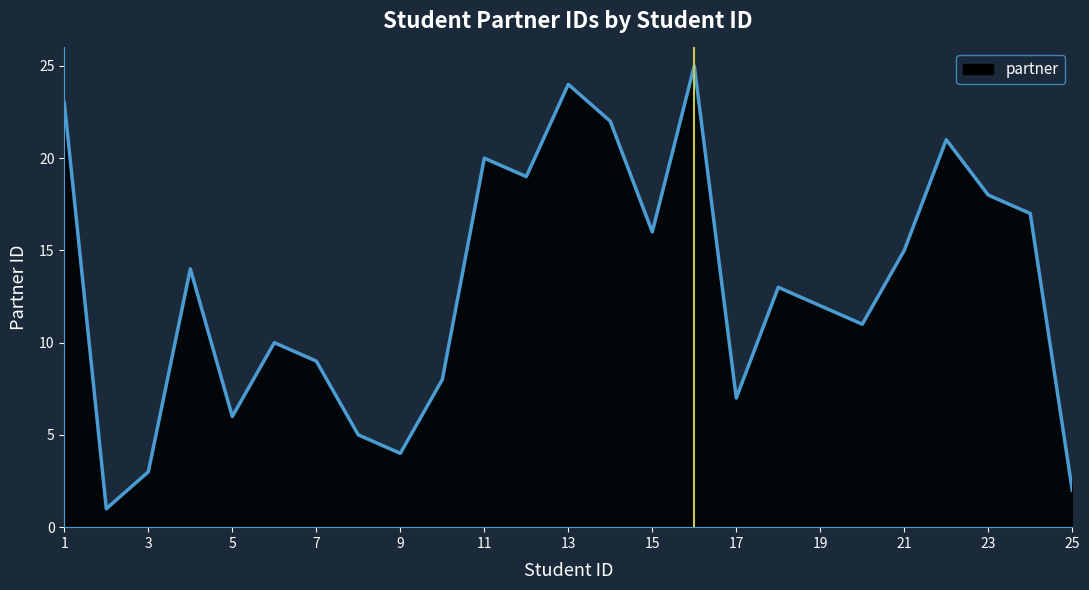

What is the difference between the maximum and minimum values?

24